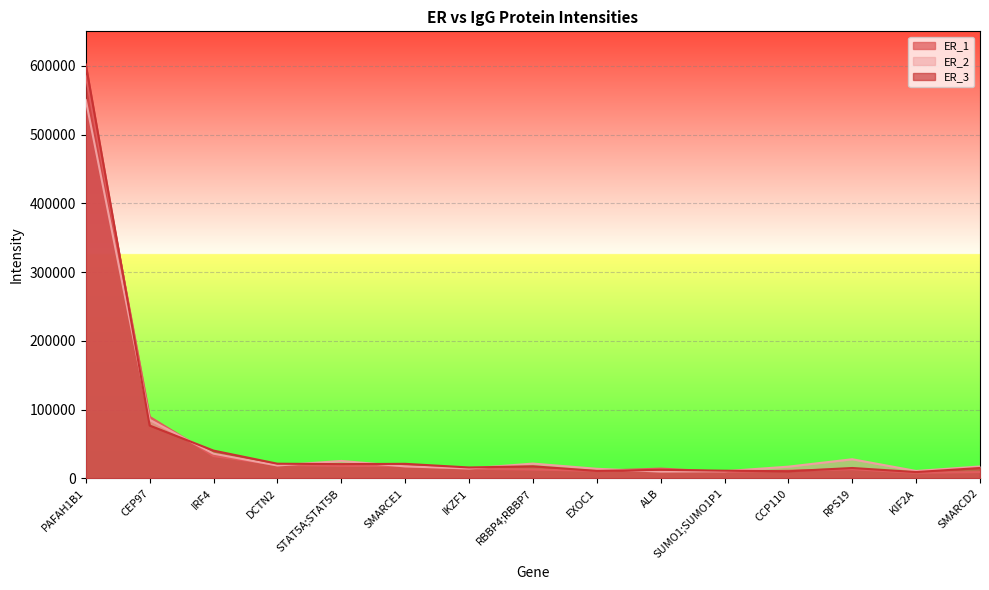

What value does the ER_3 series have at CCP110?

10506.3